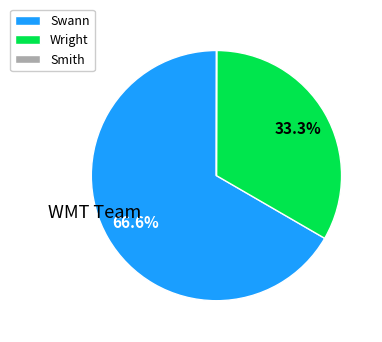

How much of the chart is everything except Wright?

66.7%